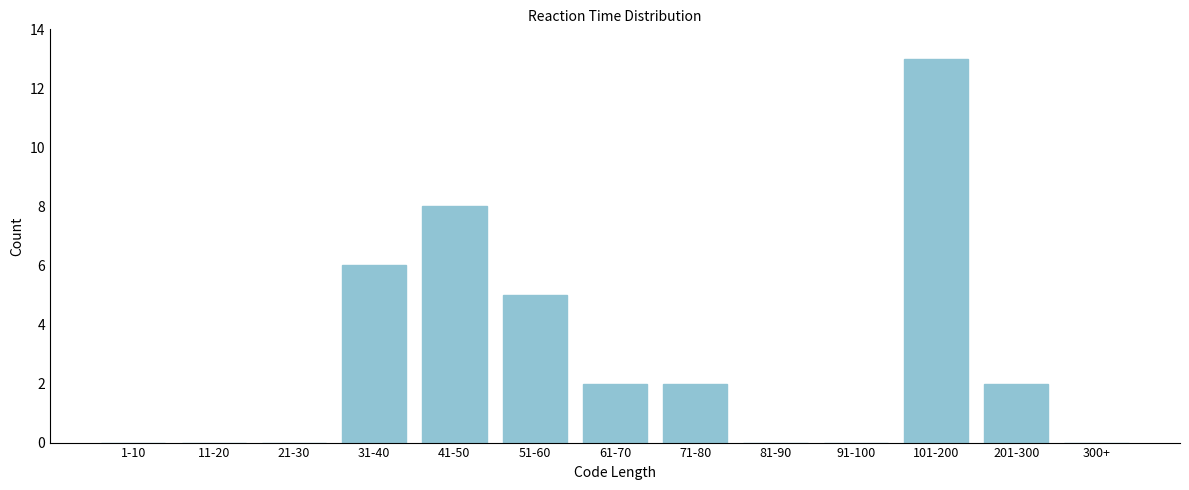

Reading right to left, what are all the values shown in this chart?

300+=0	201-300=2	101-200=13	91-100=0	81-90=0	71-80=2	61-70=2	51-60=5	41-50=8	31-40=6	21-30=0	11-20=0	1-10=0